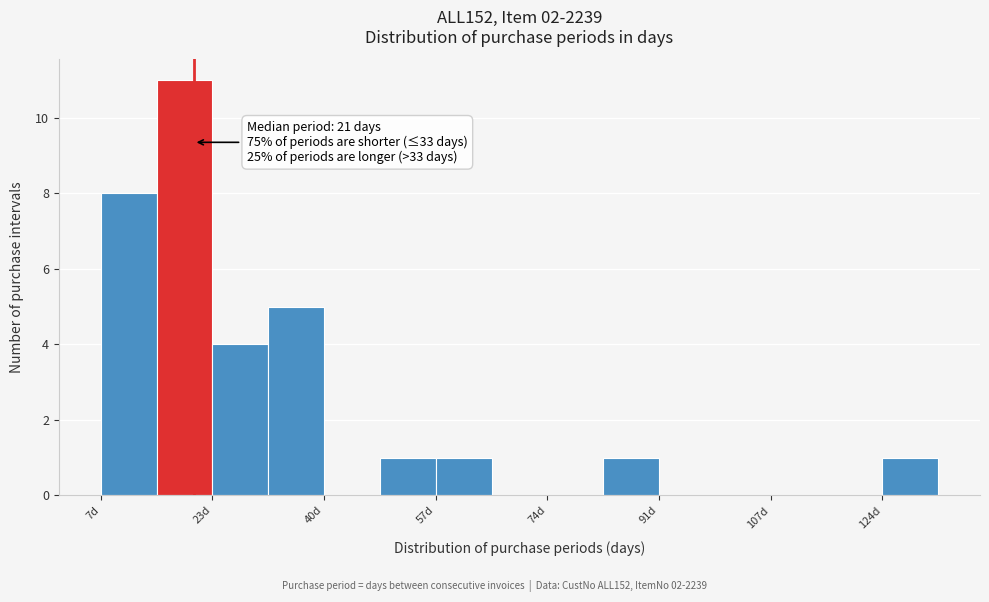

Which range on the x-axis has the tallest bar?

15.4 to 23.8